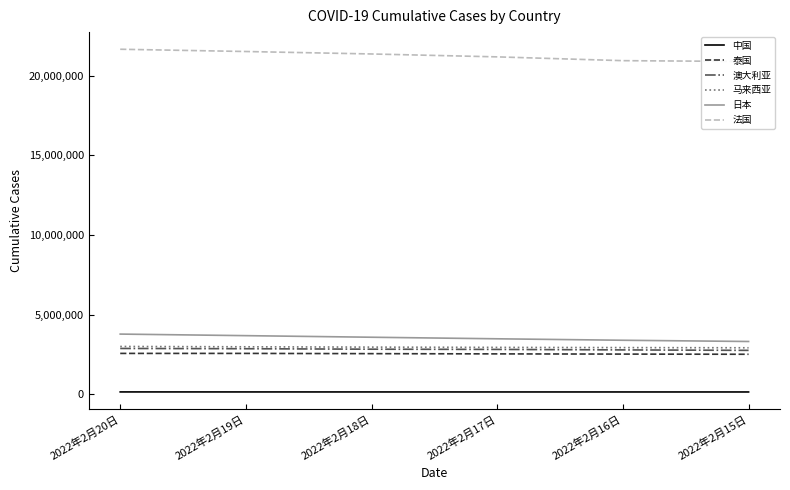

What is the difference between the maximum and second lowest values in the 法国 series?

716803